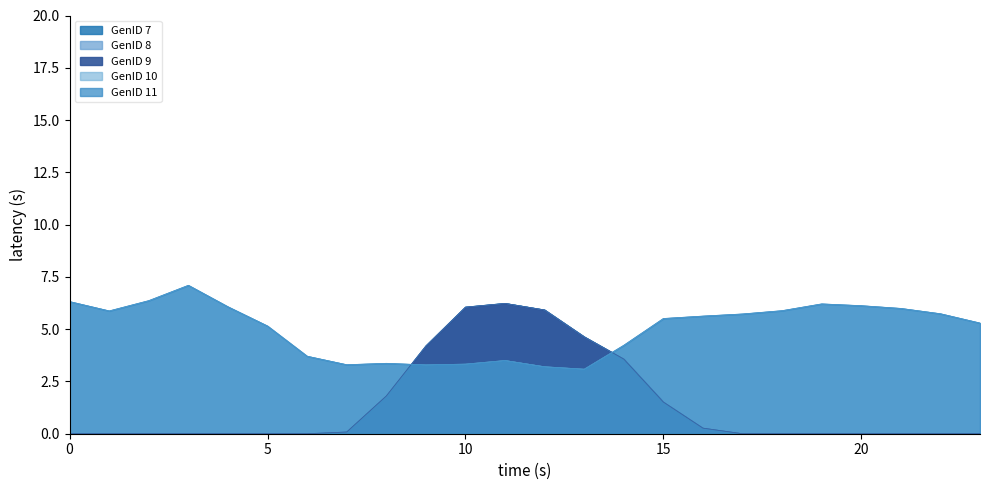

True or false: GenID 9 has more than 1 interior local peaks.

False